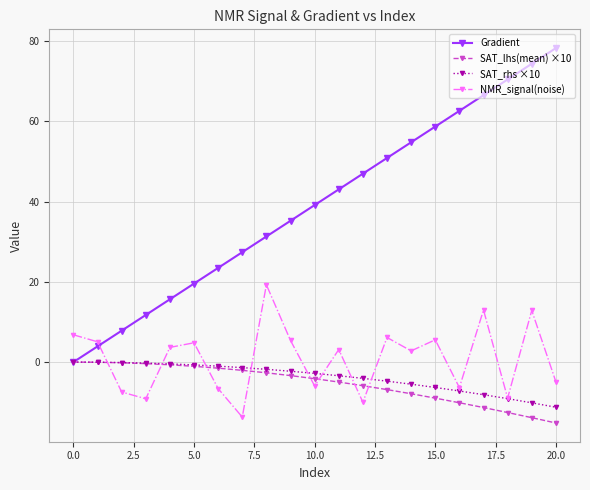

What is the value of the NMR_signal(noise) point at the 3rd from the left?

-7.5